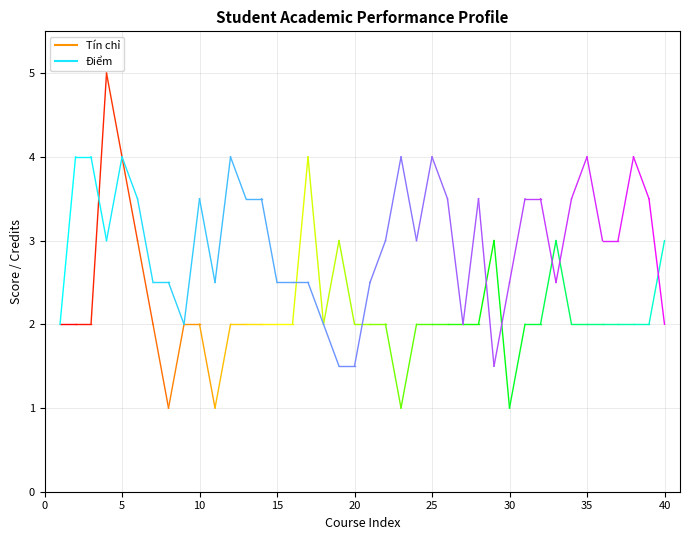

The Điểm series shows 1 at 0. True or false?

False